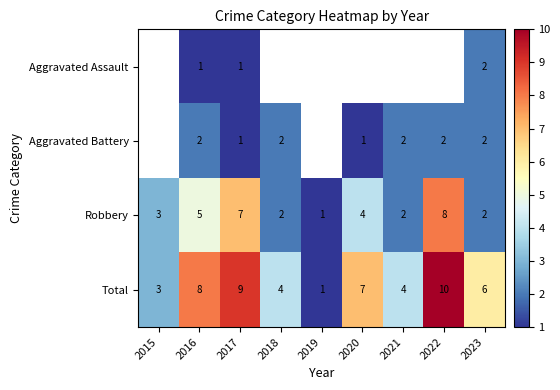

What is the spread (max minus min) of values at 2016?

7.0